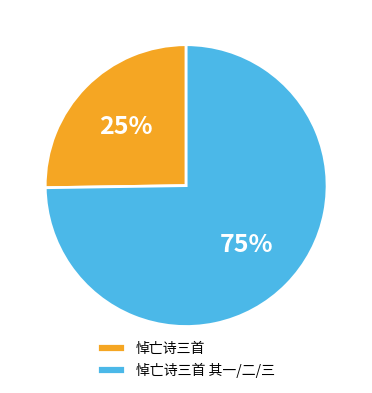

Between 悼亡诗三首 and 悼亡诗三首 其一/二/三, which is larger?

悼亡诗三首 其一/二/三